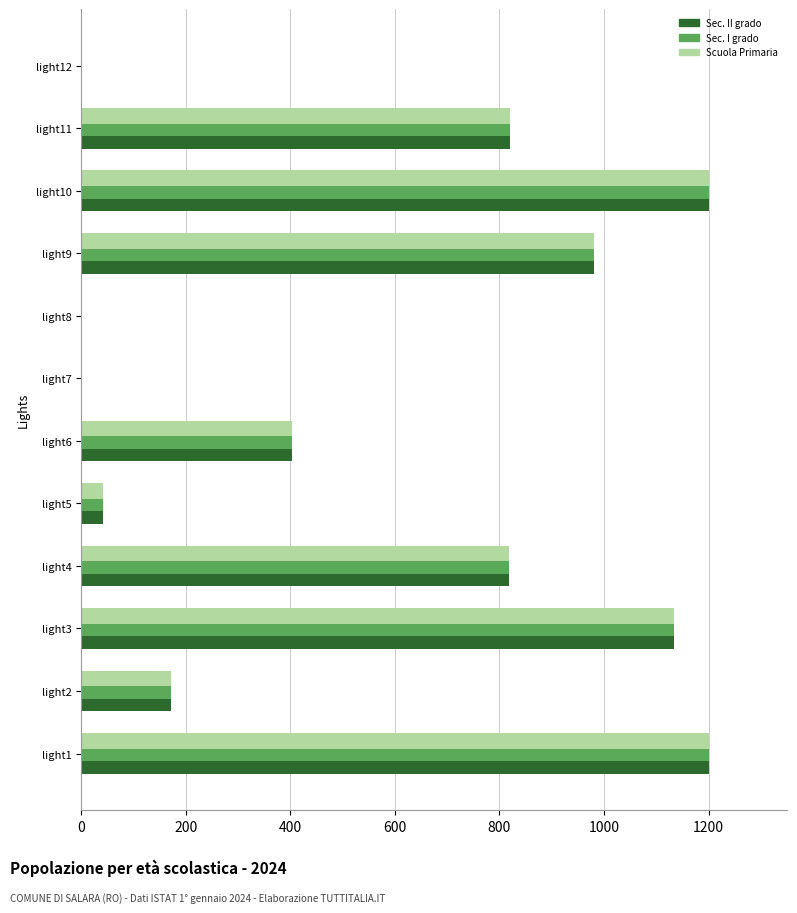

What is the sum of all Sec. I grado values?

6769.8